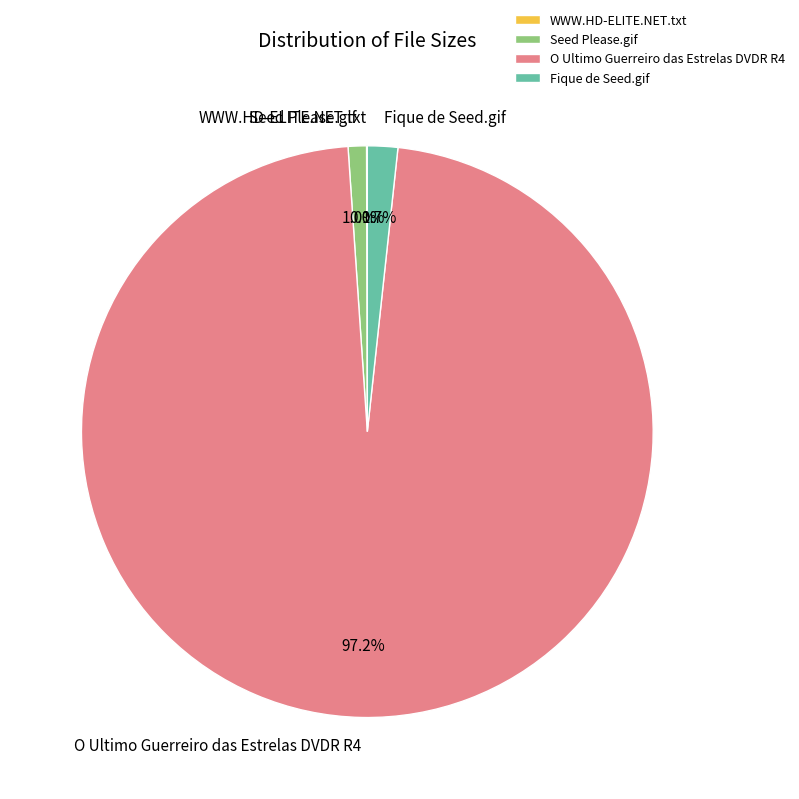

What portion of the pie excludes Fique de Seed.gif?

98.3%